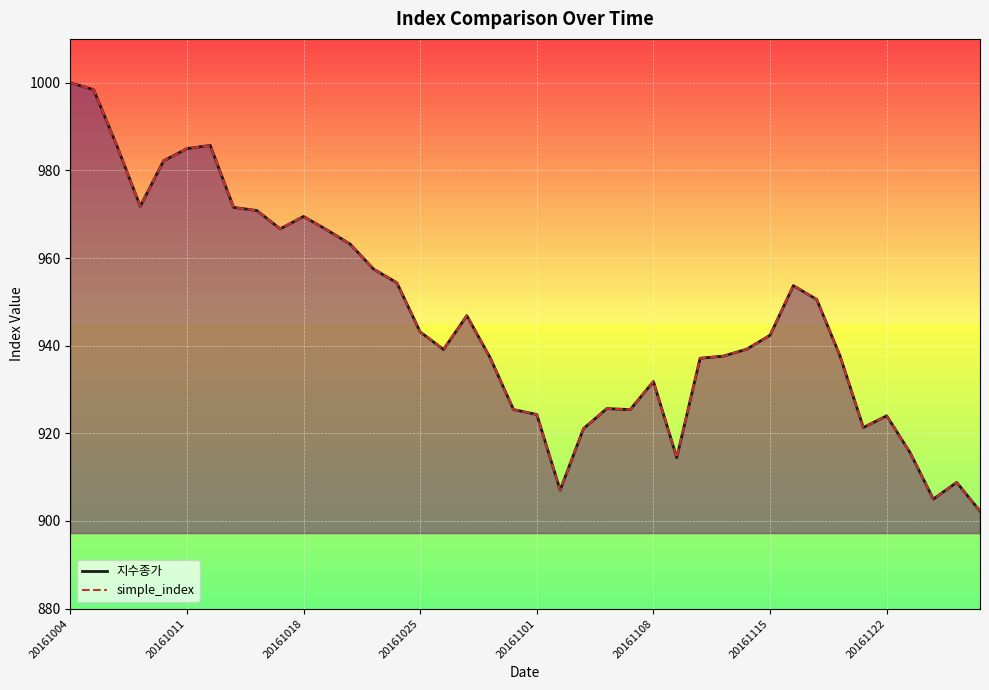

What is the maximum value for 지수종가?

1000.0